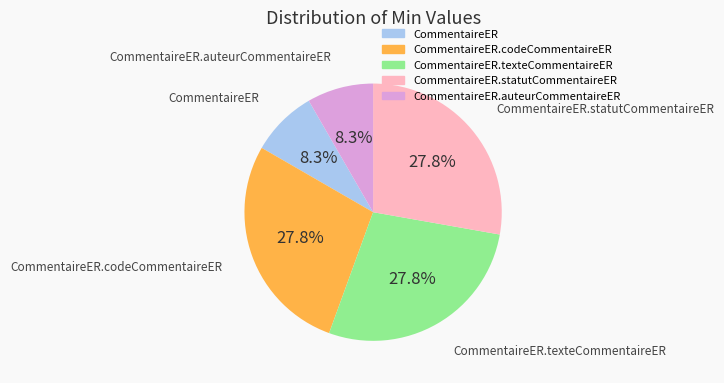

Is there a majority slice in this chart?

No